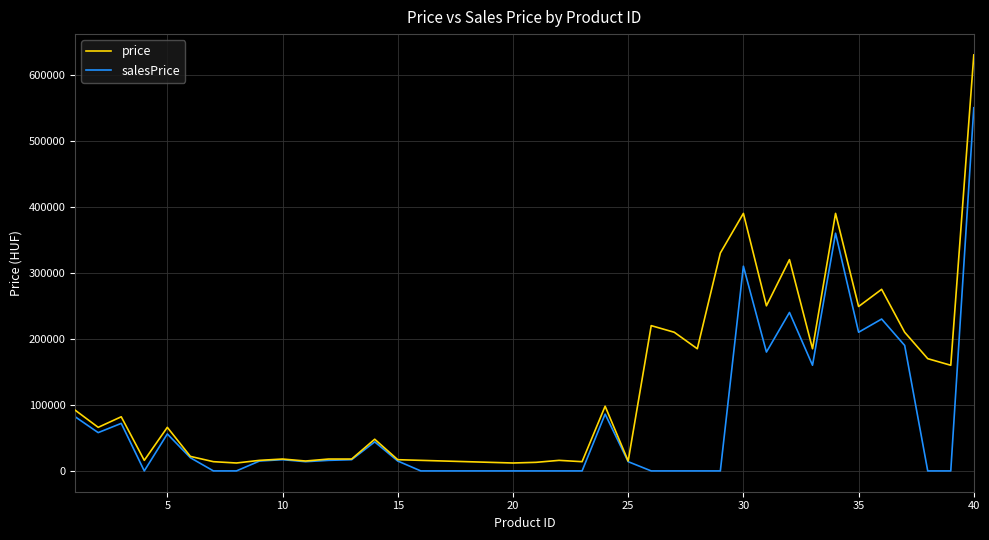

What is the maximum value for salesPrice?

550000